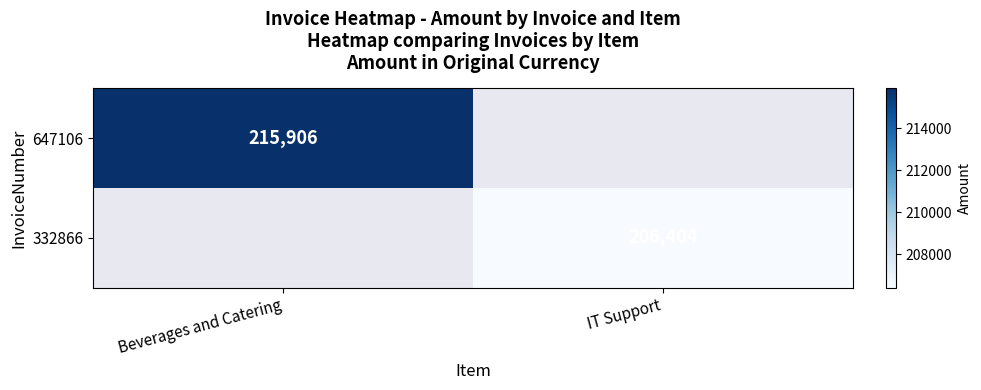

Is it true that 332866 equals 100364 at IT Support?

False